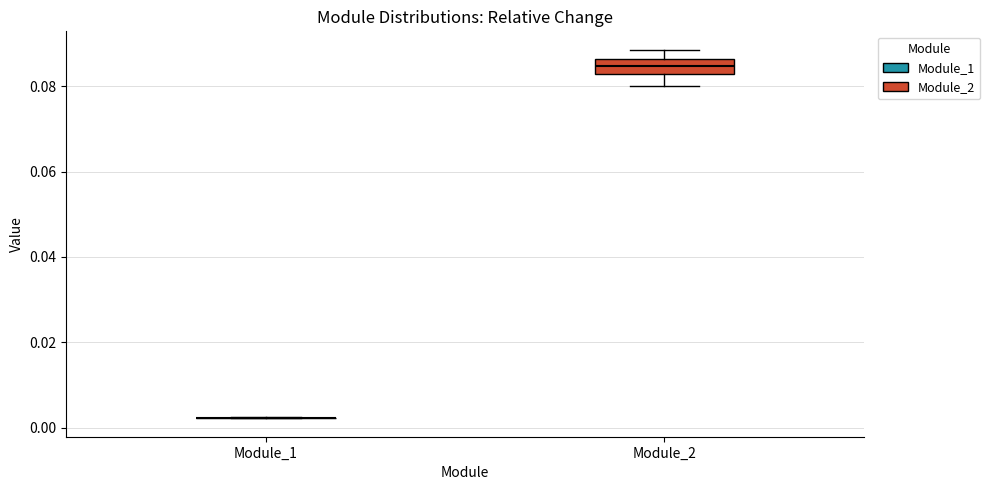

Where is the upper edge of the box for Module_2 on the y-axis? The values are not printed on the chart, so give them approximately, as read against the axis.

0.086